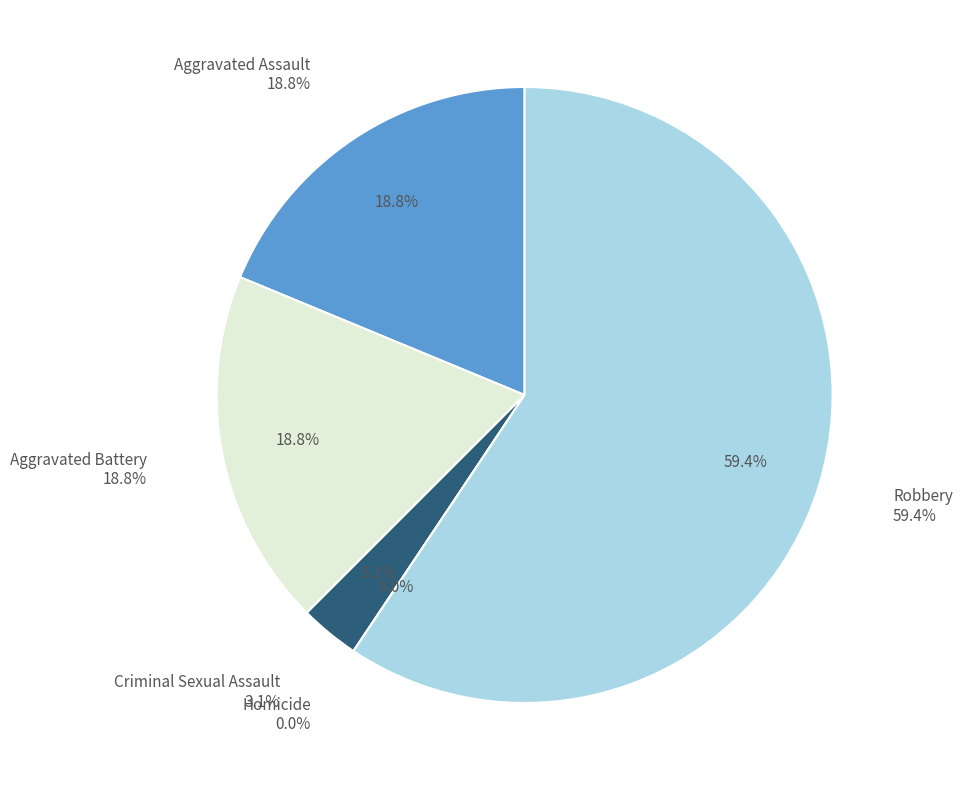

The Homicide slice represents 0% of the pie. True or false?

True